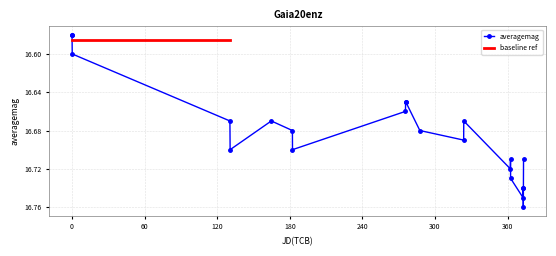

Count the averagemag values in the range 16 to 17.

22